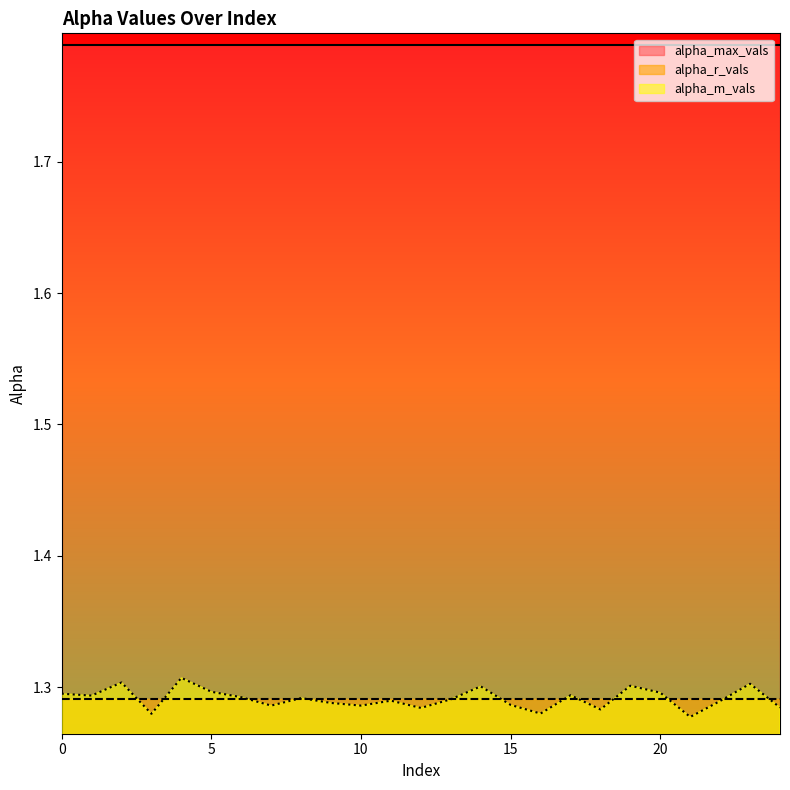

True or false: alpha_max_vals and alpha_r_vals intersect in this chart.

False